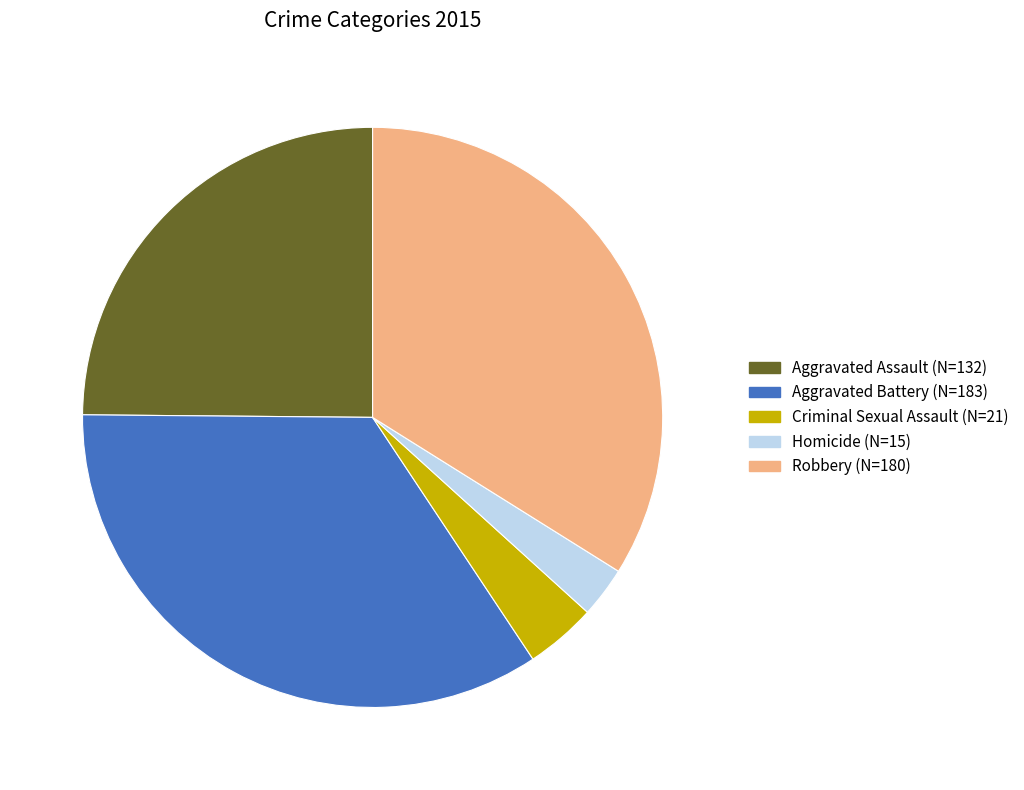

Count the number of slices in the pie.

5